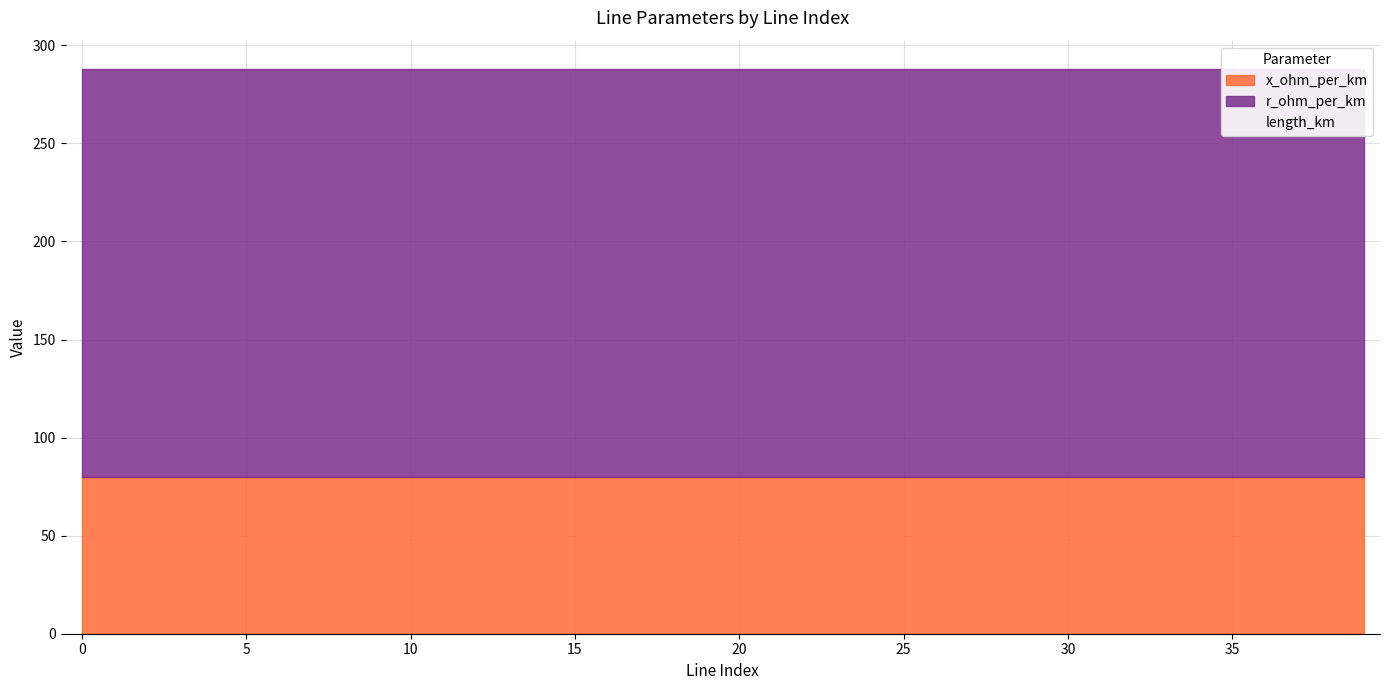

True or false: the data shows 47.7 at 40.

False